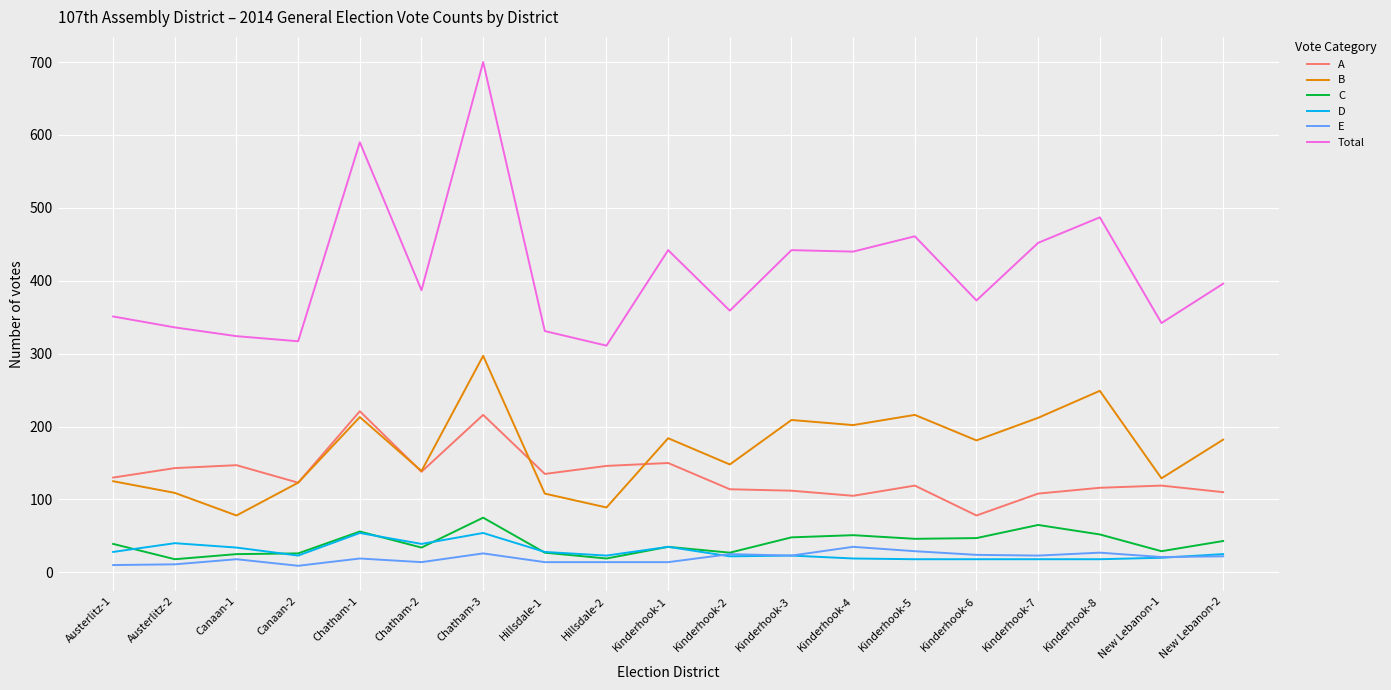

What is the maximum value shown in the chart?

700